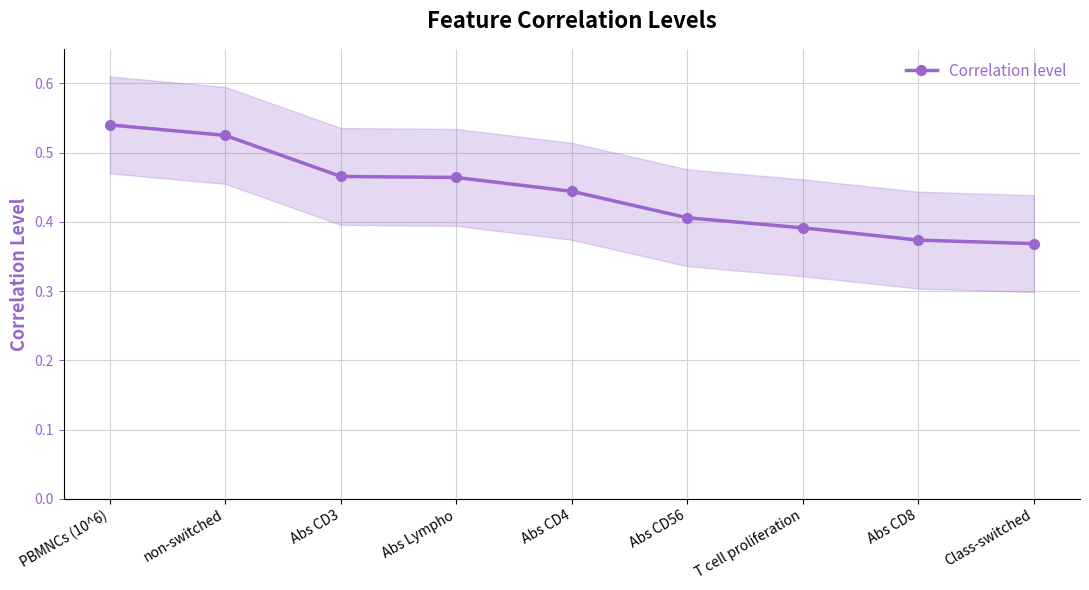

What is the difference between the second highest and minimum values?

0.2